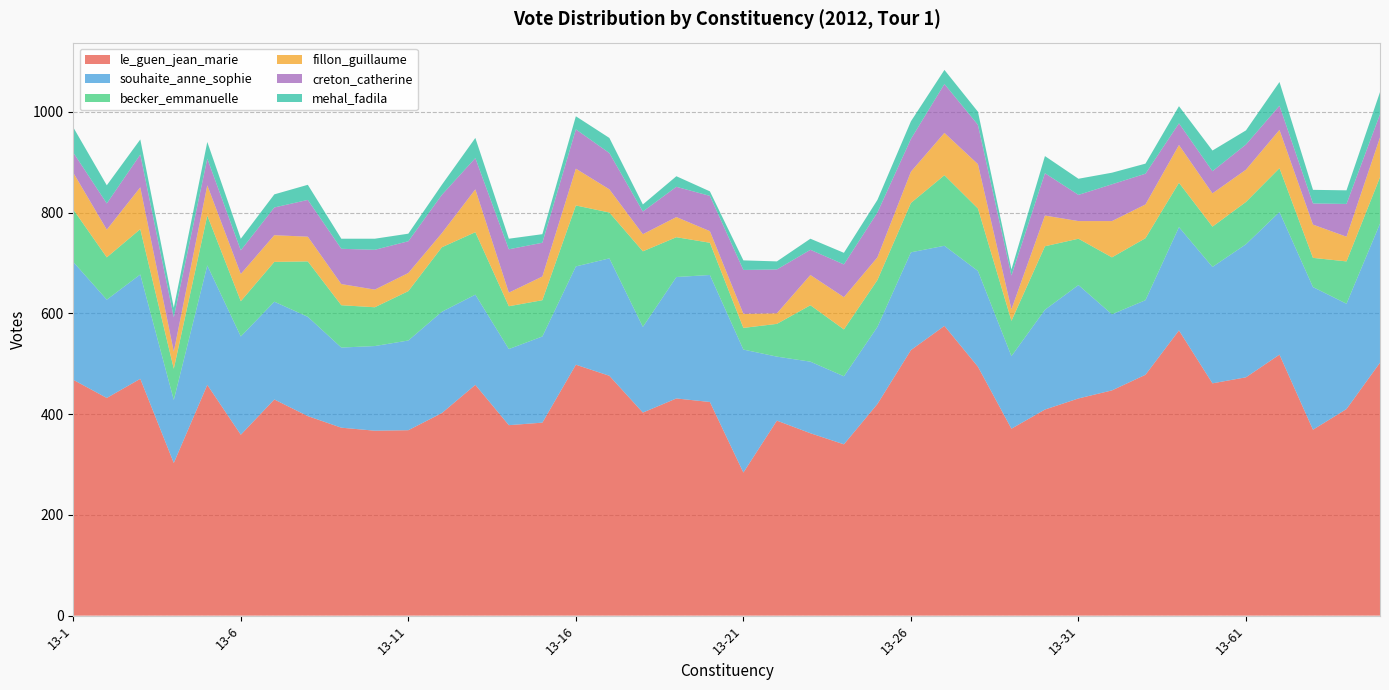

Reading left to right, list all the values displayed in this chart.

le_guen_jean_marie: 468	432	470	303	458	359	429	396	373	367	368	402	458	378	383	498	476	403	431	424	284	387	362	340	420	527	575	494	371	409	431	447	478	566	461	473	518	369	410	502
souhaite_anne_sophie: 234	195	207	125	237	195	194	197	159	168	178	201	179	151	171	195	233	170	241	252	244	127	142	135	153	194	159	190	144	198	225	151	148	205	231	264	283	283	209	276
becker_emmanuelle: 104	84	90	62	99	70	79	110	84	77	98	128	124	85	72	121	91	150	79	64	43	65	112	93	93	98	140	124	70	126	92	113	123	88	80	84	87	58	84	92
fillon_guillaume: 73	55	83	34	60	54	53	49	42	35	36	28	85	27	47	73	46	34	40	23	28	21	60	64	45	62	84	88	23	61	35	72	67	75	66	64	76	66	49	79
creton_catherine: 40	52	65	68	53	47	55	73	70	79	63	76	62	86	67	78	72	45	60	70	87	87	50	65	89	65	97	78	67	84	52	73	61	43	44	50	48	42	65	46
mehal_fadila: 50	36	30	19	33	23	26	30	20	22	15	20	40	21	17	26	30	14	21	9	19	16	22	23	25	35	28	26	12	34	32	23	20	34	41	28	47	27	27	44